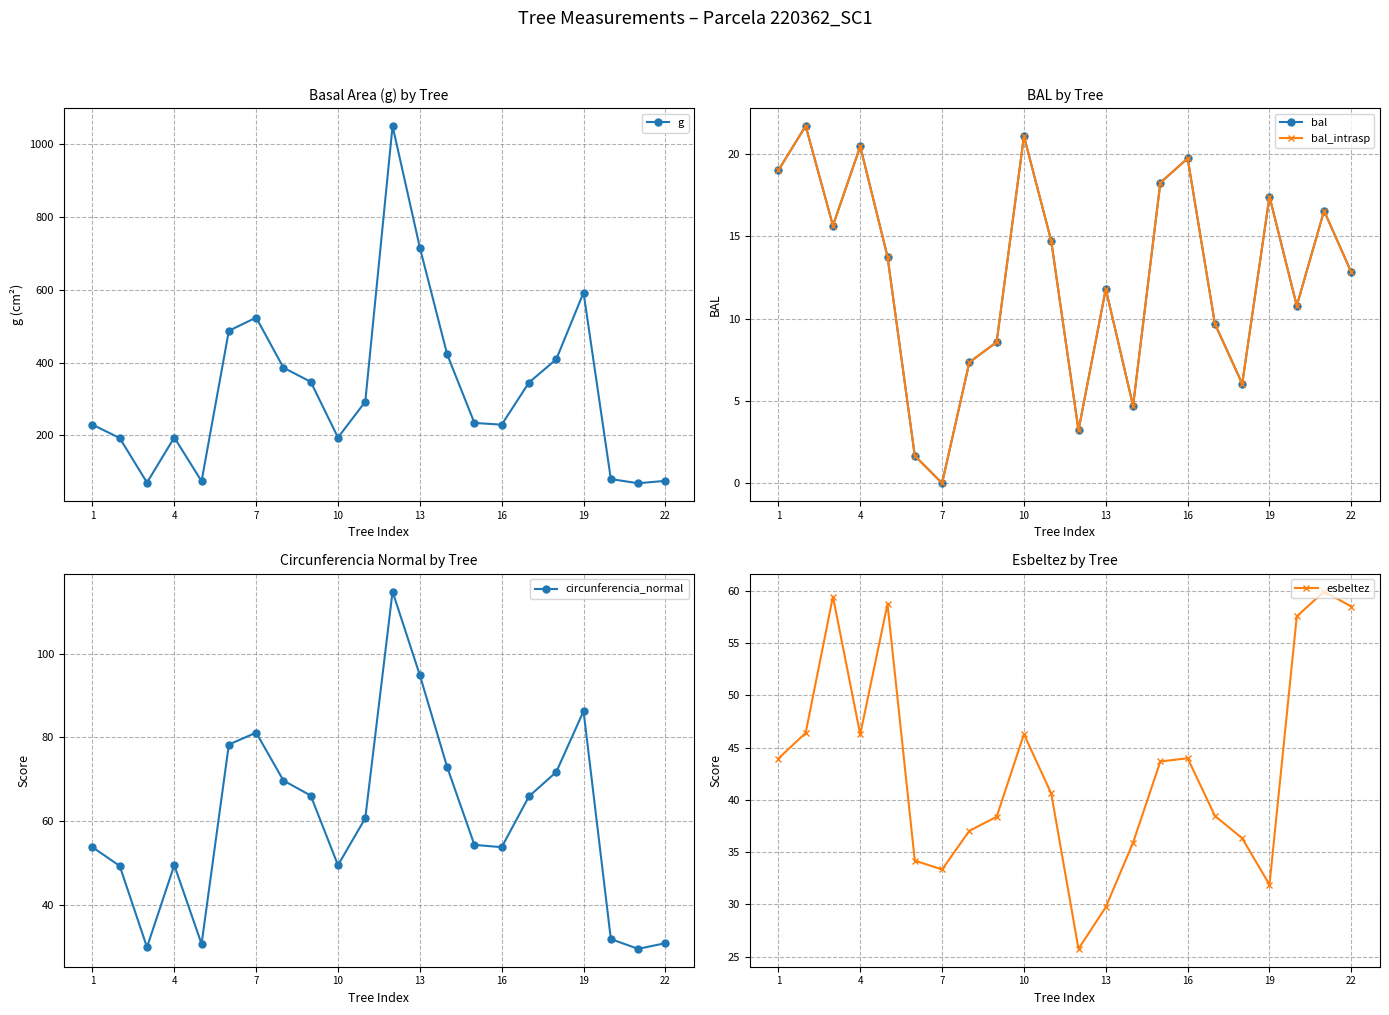

List the series in order of their peak value, lowest first.

bal, bal_intrasp, esbeltez, circunferencia_normal, g